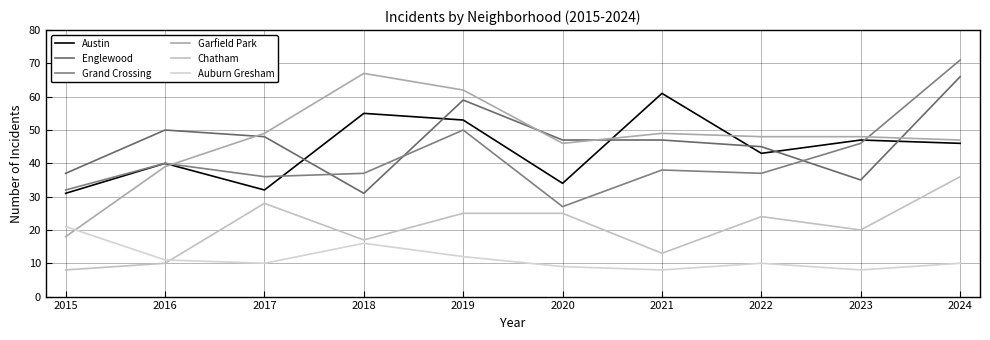

True or false: Englewood and Chatham cross at least once.

False